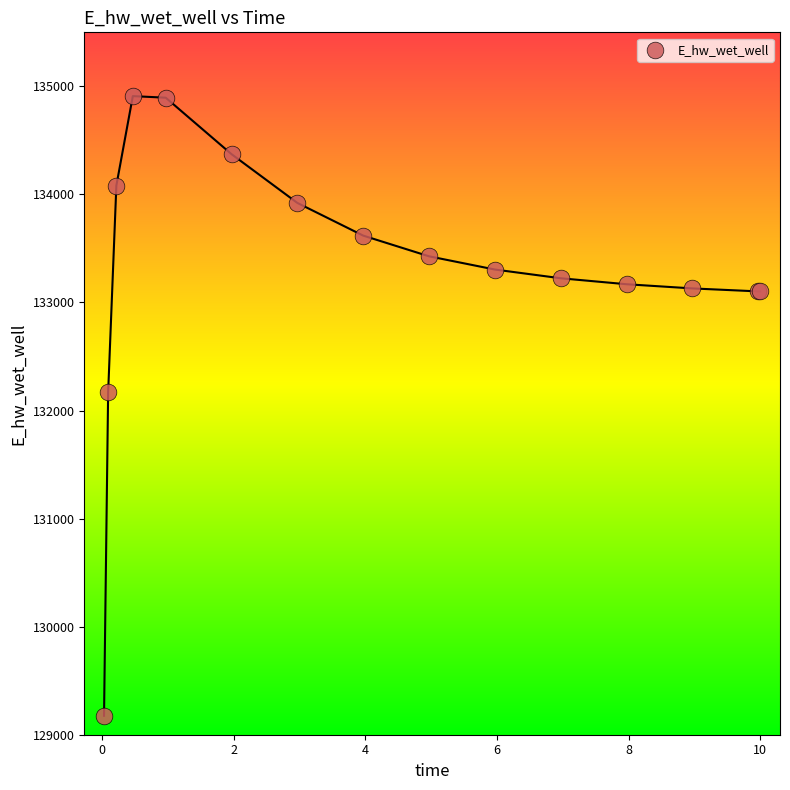

What Y value in the scatter plot is closest to 132042?

132167.7